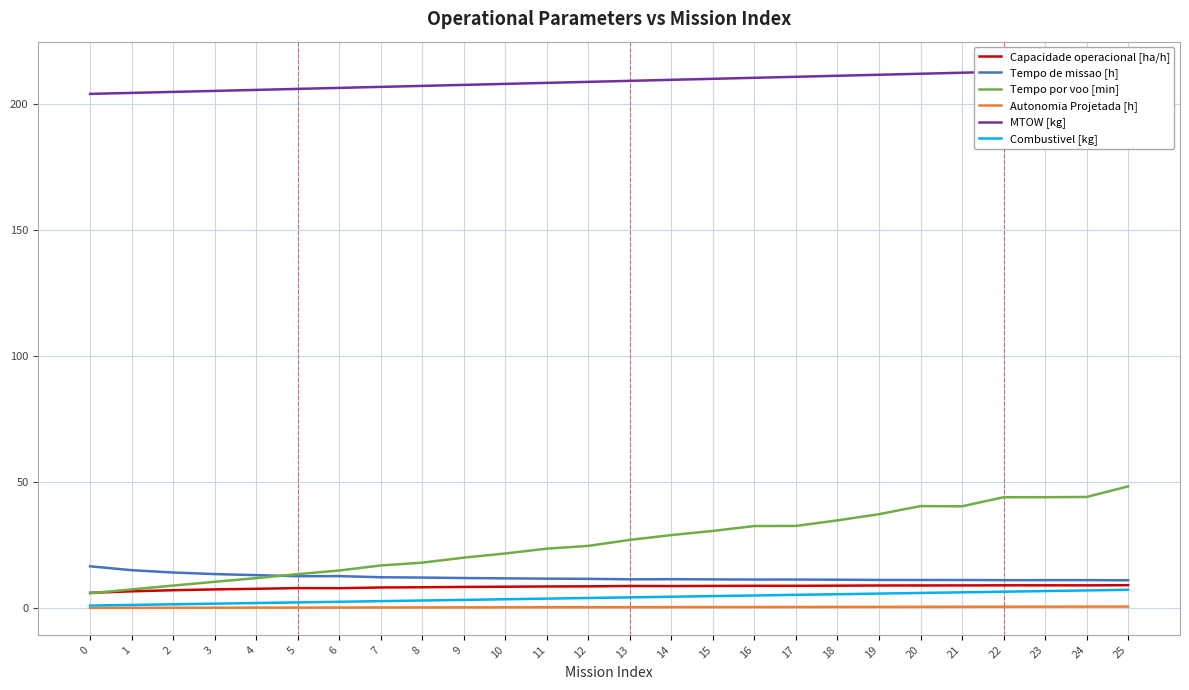

What is the sum of the Tempo de missao [h] values at 14 and 1?

26.5